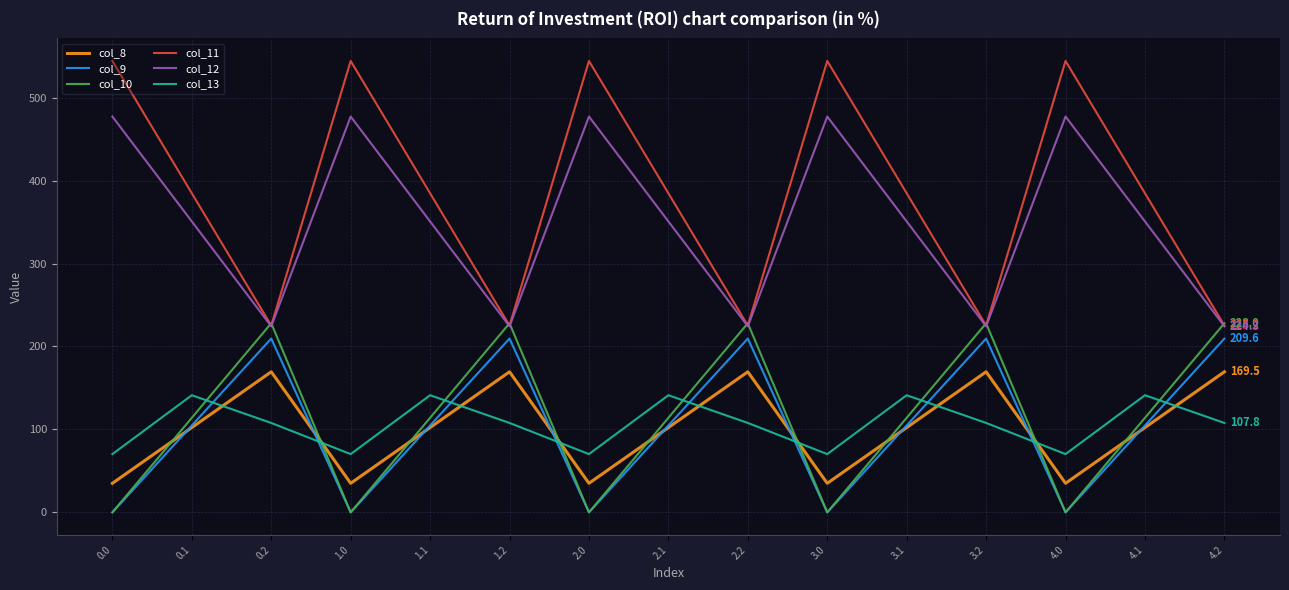

True or false: col_8 and col_11 intersect in this chart.

False